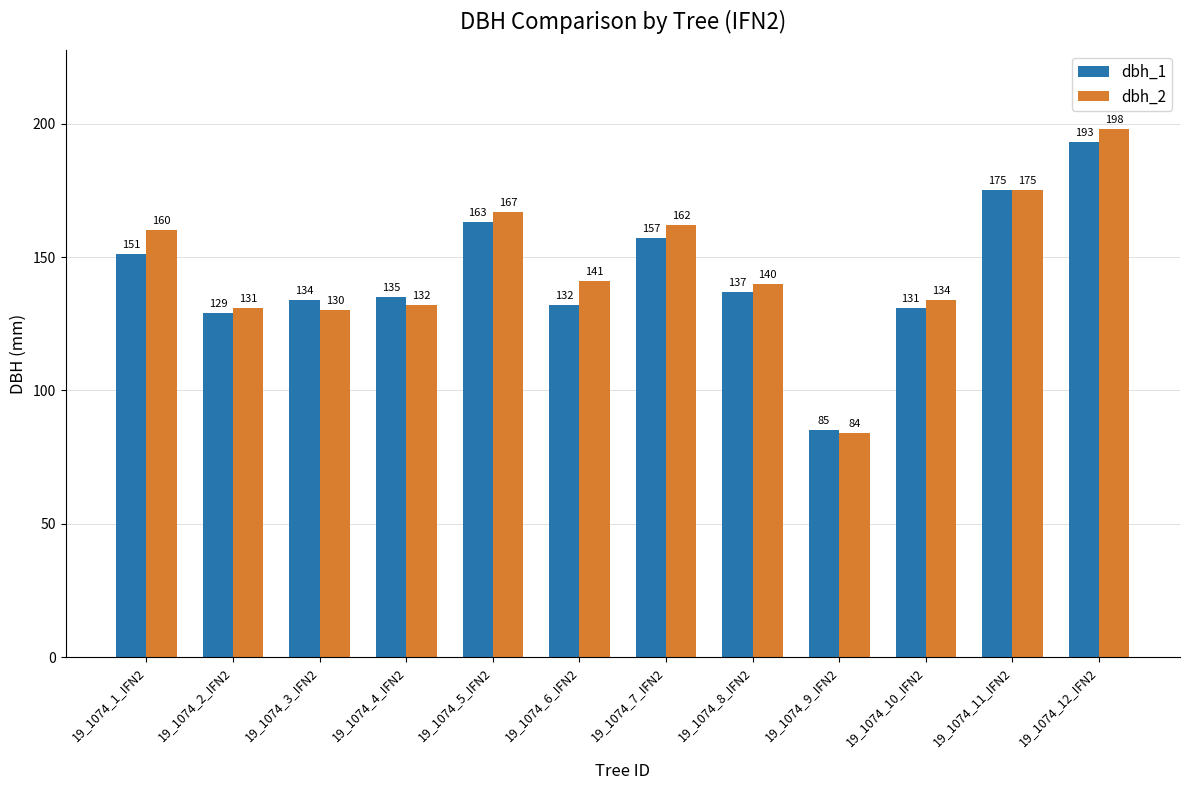

Which series changed the most between 19_1074_3_IFN2 and 19_1074_5_IFN2?

dbh_2